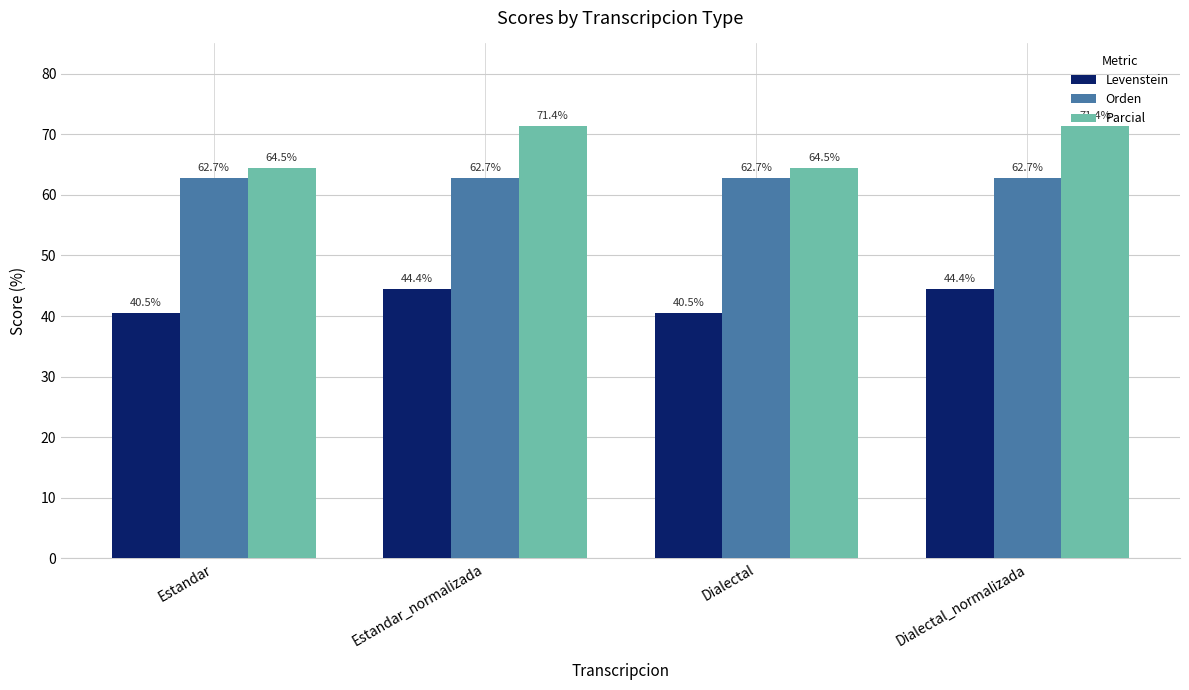

Rank the series by their average value, from lowest to highest.

Levenstein, Orden, Parcial